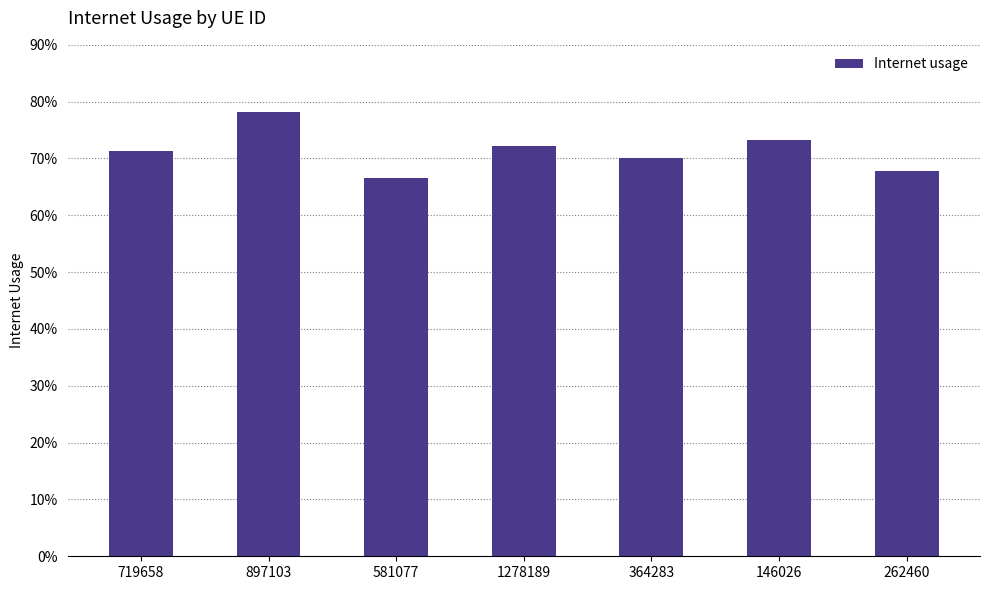

What is the difference between the maximum and minimum values?

0.1